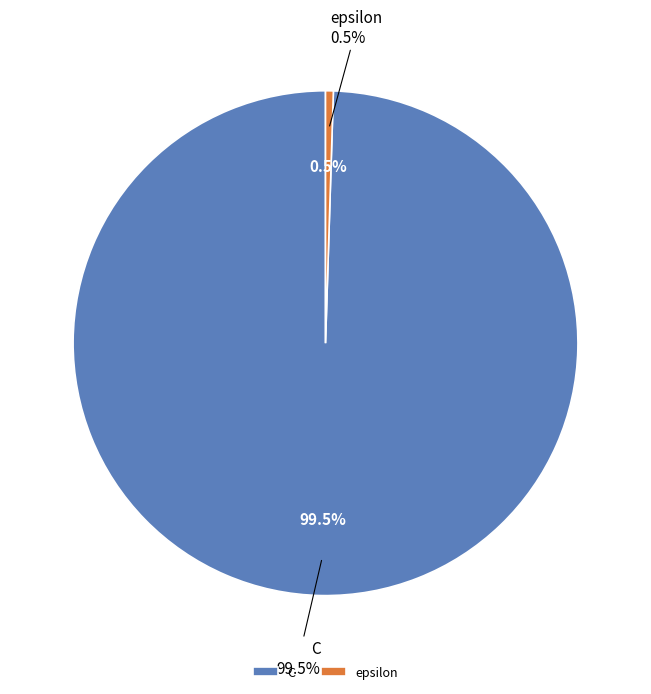

Does epsilon represent more than half of the total?

No